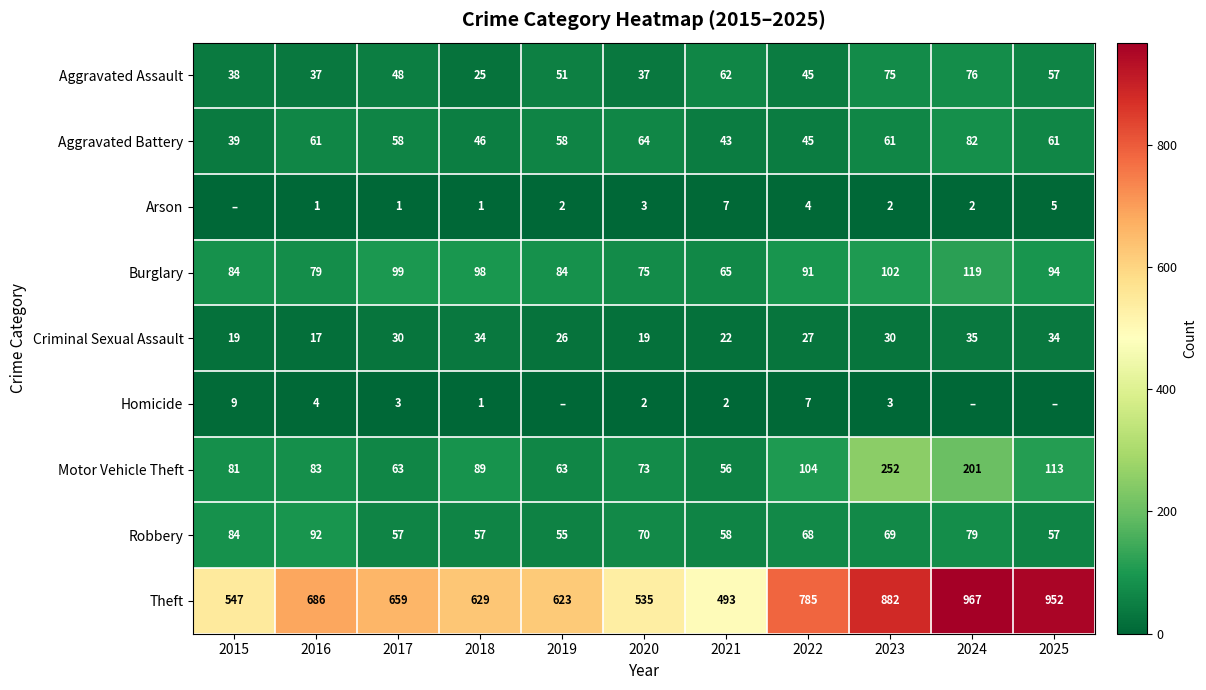

What is the difference between the second highest and minimum values in the Aggravated Assault series?

50